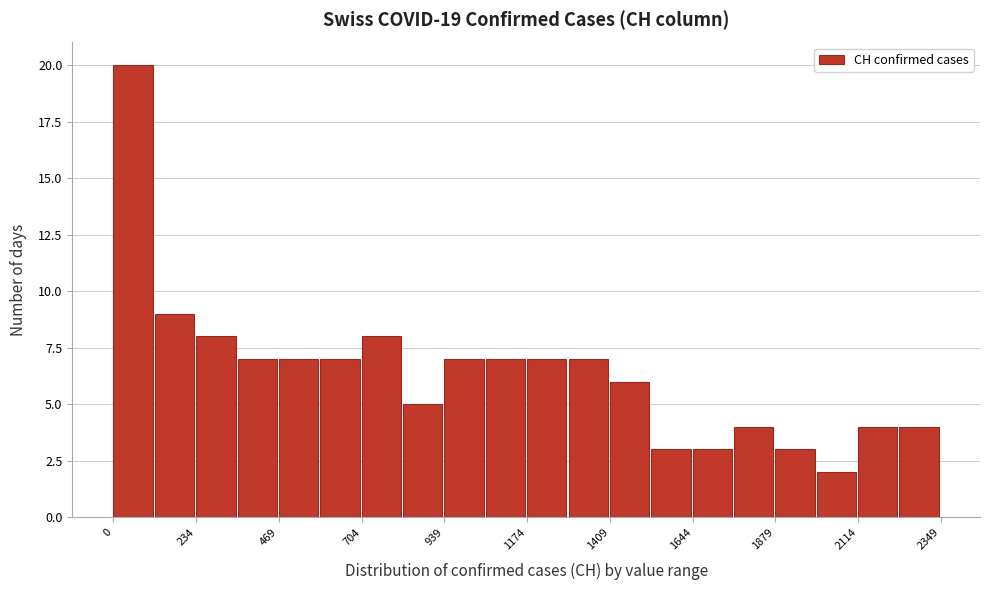

Around what value on the x-axis is the tallest bar? Give the approximate position of its centre, as read against the axis.

50